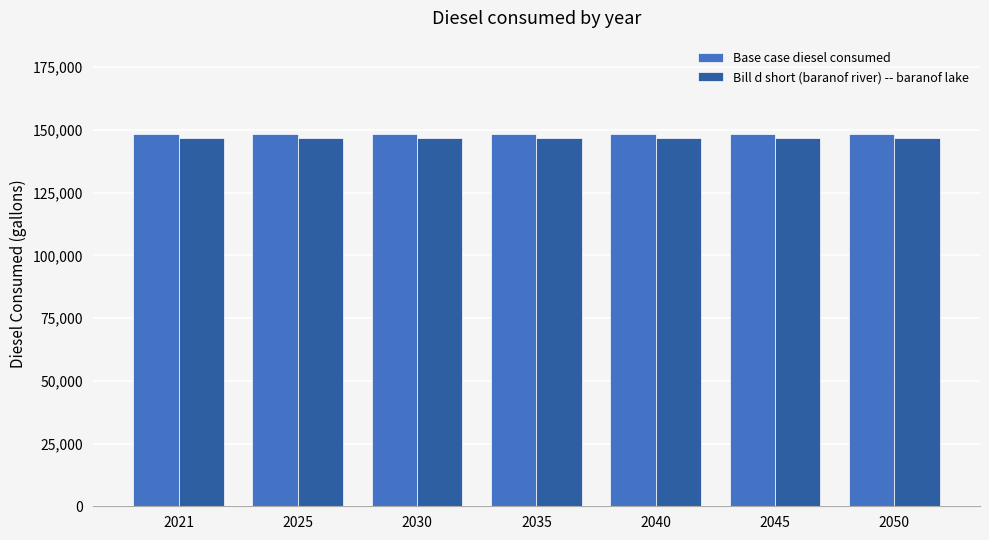

What is the value of the Bill d short (baranof river) -- baranof lake bar at the 6th from the left?

146563.3